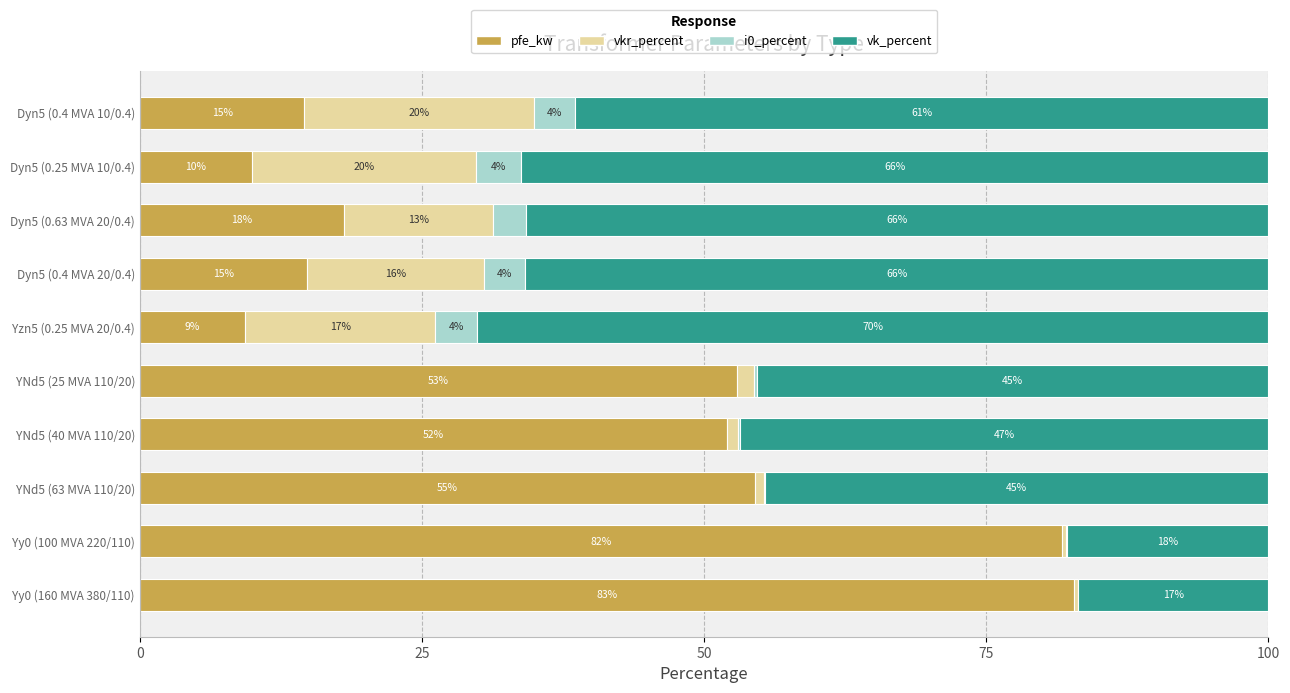

What are all the series names shown in the legend?

pfe_kw, vkr_percent, i0_percent, vk_percent